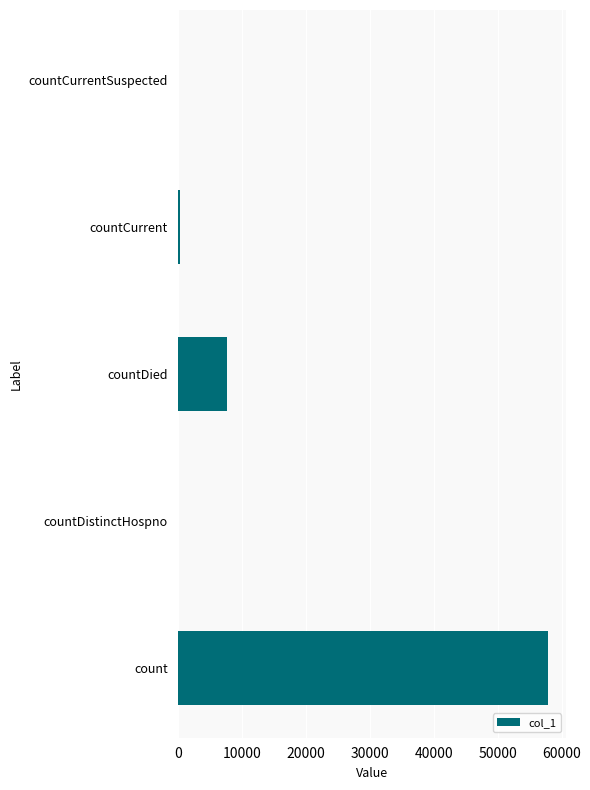

What is the sum of all values?

65966